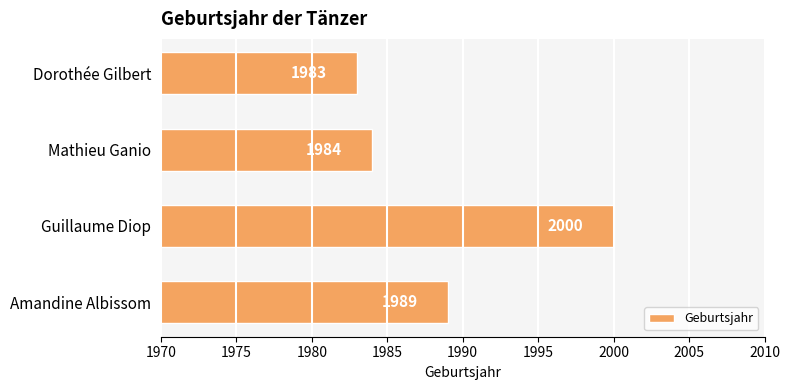

Between Mathieu Ganio and Guillaume Diop, which is larger?

Guillaume Diop